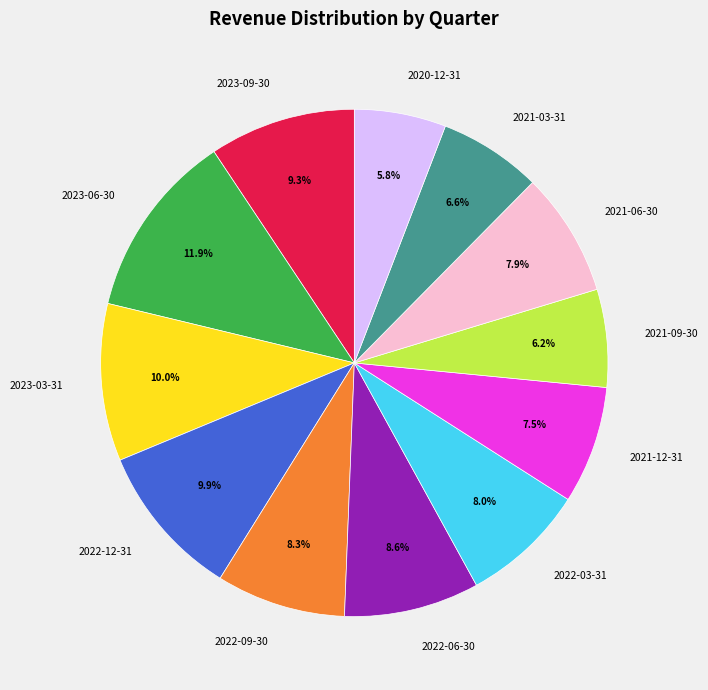

Is it true that 2023-09-30 is 24% of the pie?

False